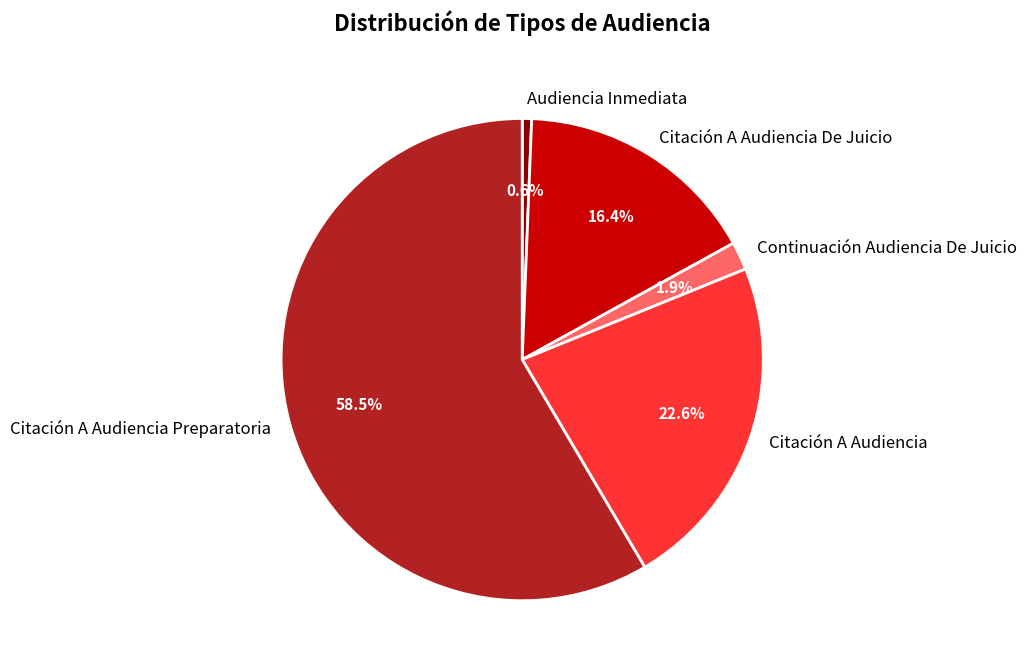

Is the sum of Continuación Audiencia De Juicio and Citación A Audiencia greater than half?

No